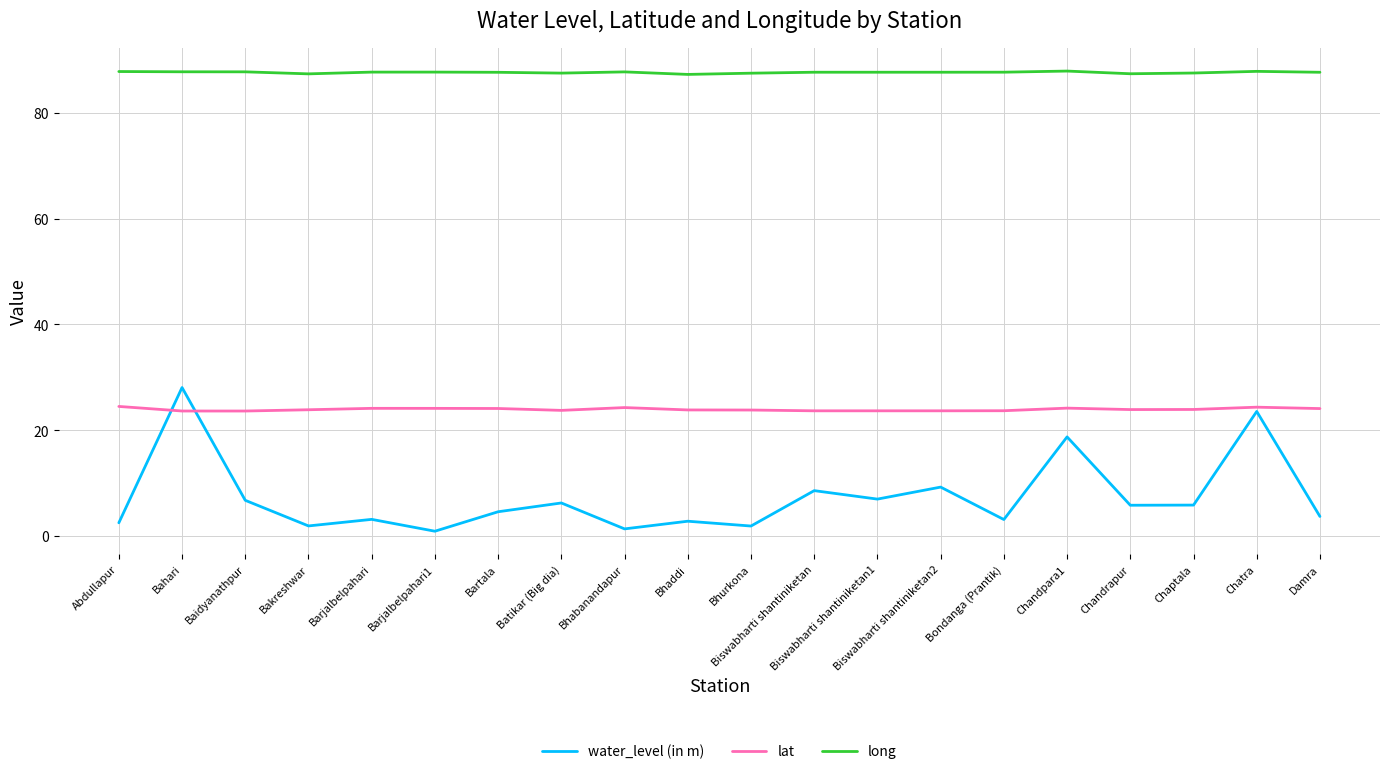

What is the difference between the highest and lowest values at Chandpara1?

69.2